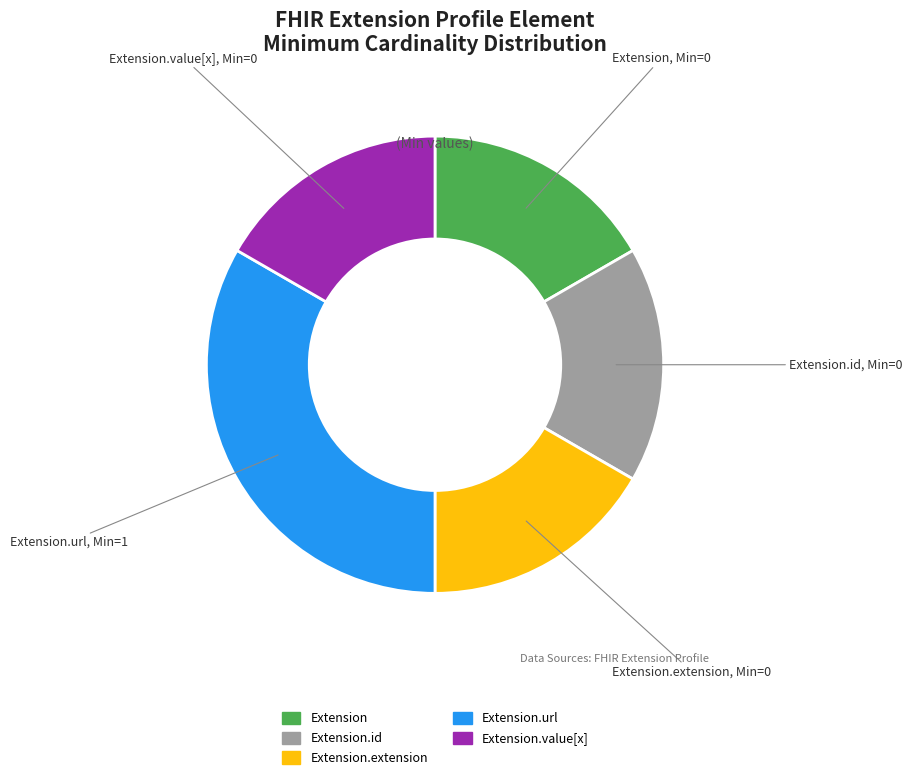

Does any single category account for the majority?

No